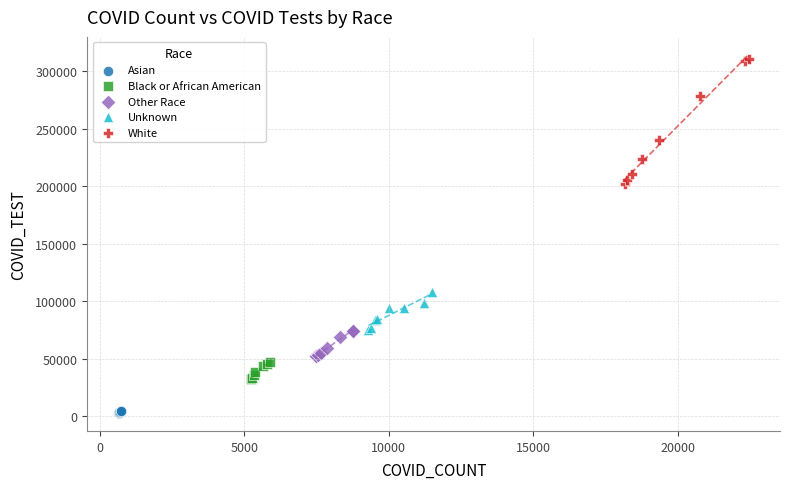

Which series reaches the minimum Y coordinate?

Asian